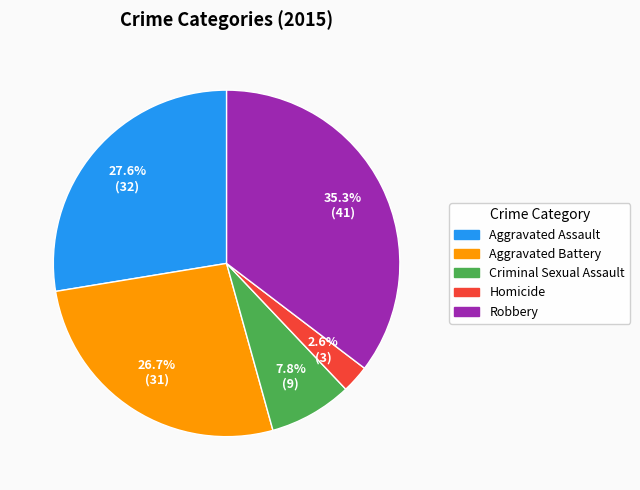

What percentage do Homicide and Aggravated Assault together represent?

30.2%